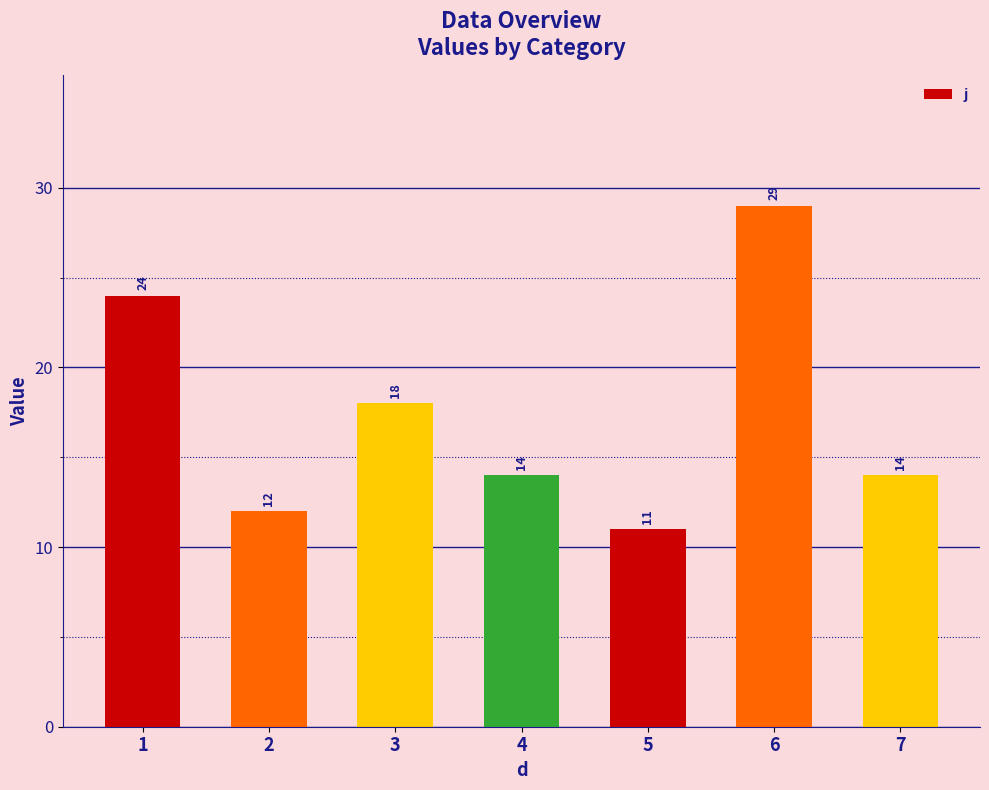

What is the sum of all values?

122